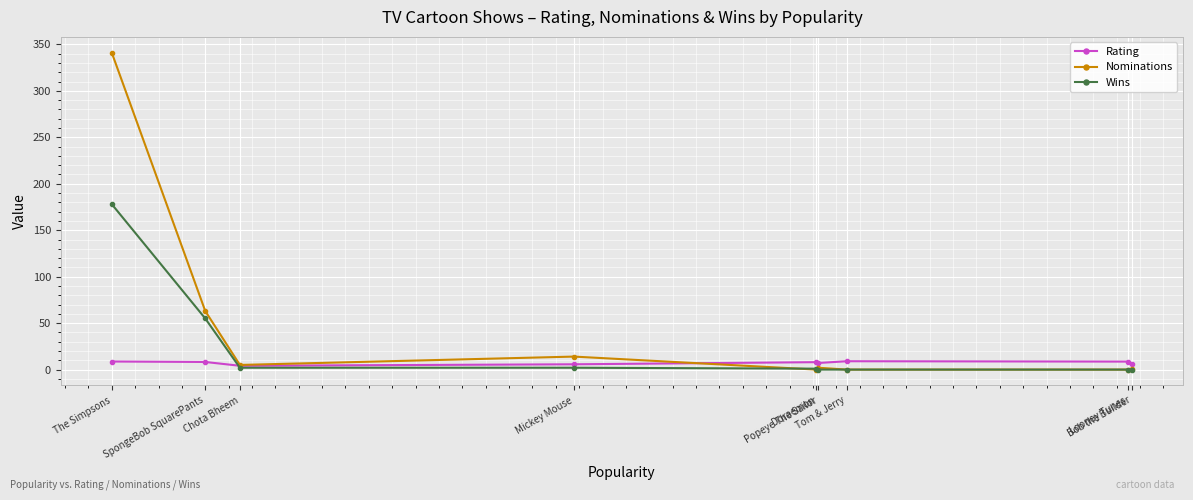

Is the value of Rating at Mickey Mouse greater than the value of Wins at Popeye The Sailor?

Yes